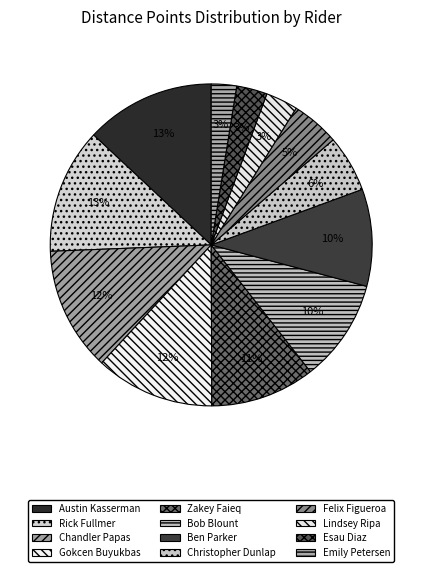

To the nearest percent, what portion does Gokcen Buyukbas represent?

12%